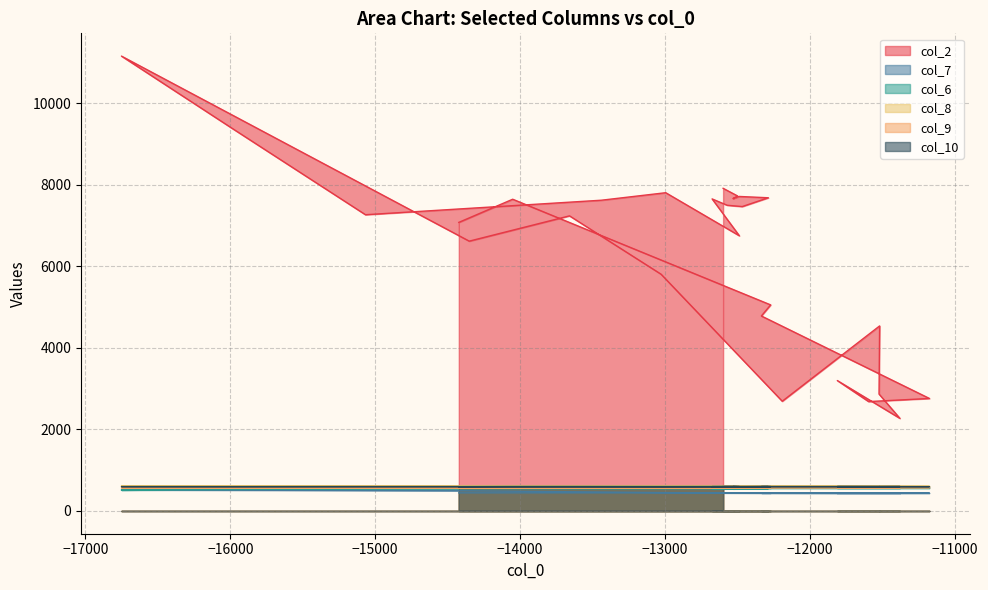

What is the lowest value of the col_6 series?

513